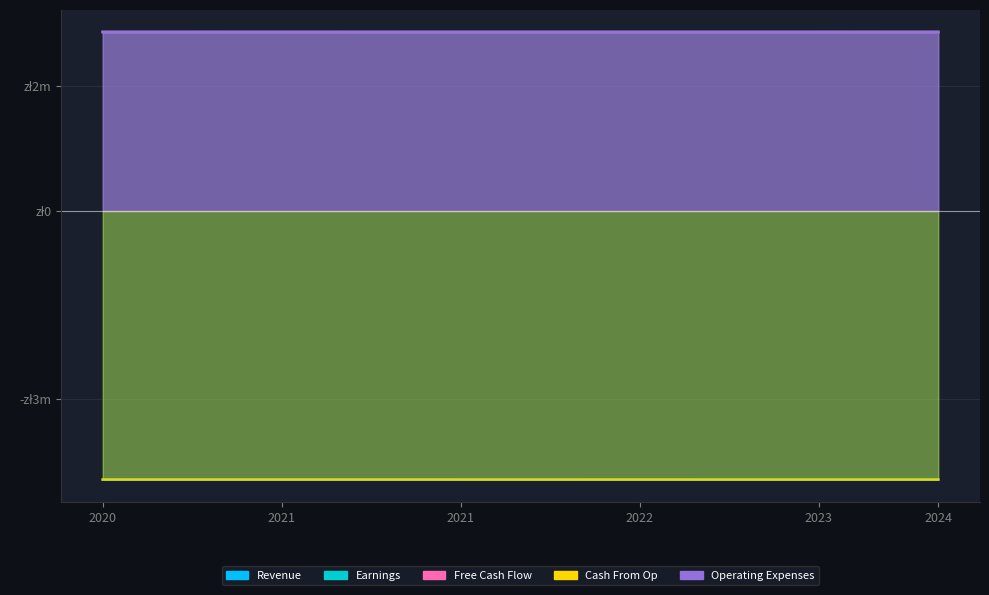

Reading left to right, what are all the values shown in this chart?

Revenue: 561676.8	561684.0	561700.2	561721.9	561736.1	561751.4	561756.4	561759.4	561767.5	561773.7	561779.5	561788.0	561802.0	561809.8	561818.0
Earnings: -842618.1	-842618.9	-842620.4	-842621.7	-842623.6	-842632.0	-842636.5	-842640.1	-842636.0	-842631.4	-842626.5	-842619.9	-842608.8	-842601.7	-842593.2
Free Cash Flow: 561659.8	561656.0	561649.9	561643.5	561637.1	561629.3	561616.6	561606.4	561589.5	561580.4	561570.7	561567.7	561553.9	561537.2	561528.8
Cash From Op: -842616.0	-842615.6	-842615.6	-842616.2	-842617.4	-842619.3	-842623.8	-842627.3	-842635.4	-842639.7	-842643.0	-842644.1	-842647.8	-842652.7	-842652.7
Operating Expenses: 561843.0	561847.9	561854.0	561859.6	561870.0	561879.7	561886.2	561889.2	561891.5	561894.5	561913.7	561916.4	561932.8	561979.5	561985.9